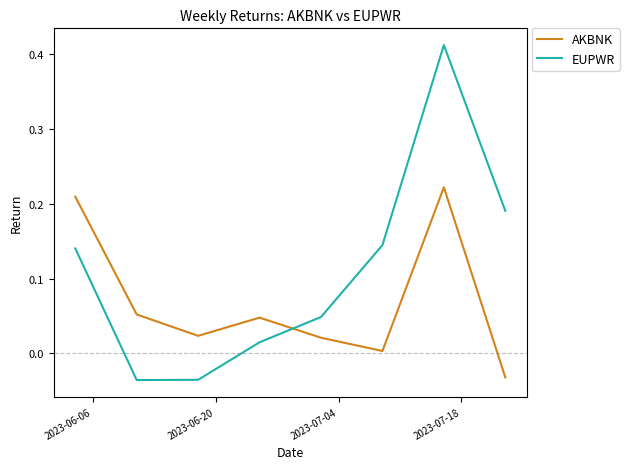

Which series has the widest spread of values?

EUPWR